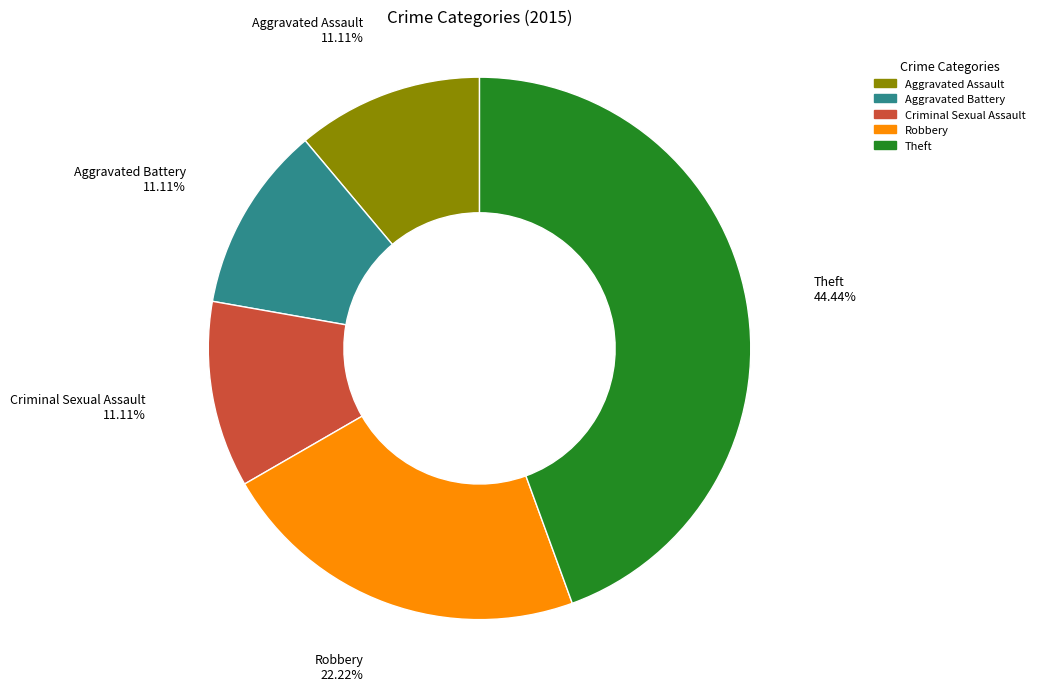

Is it true that Theft is 50% of the pie?

False